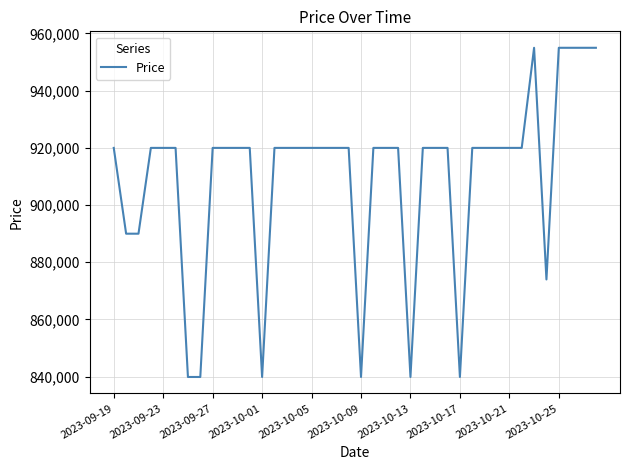

What is the difference between the maximum and minimum values?

115100